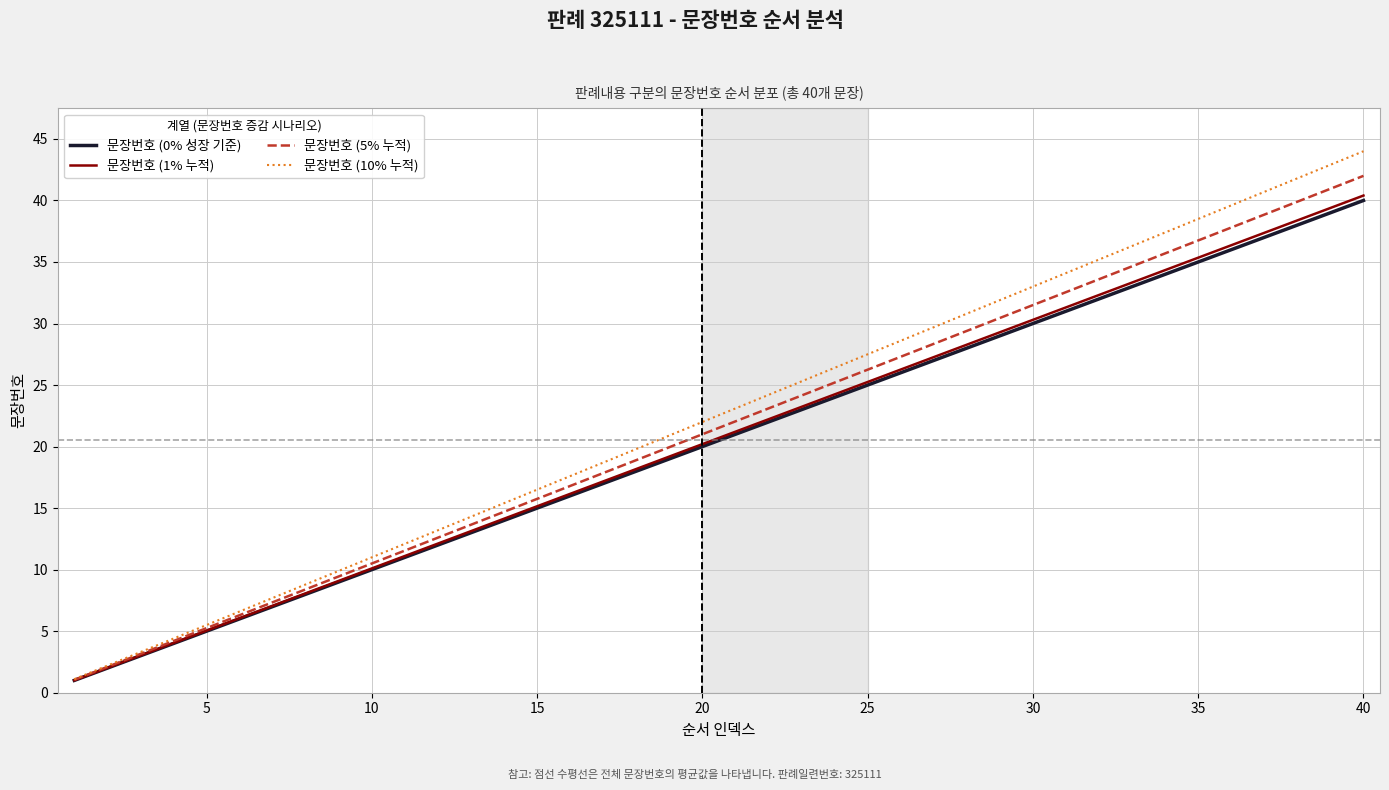

Which series has the largest range (max minus min)?

문장번호 (10% 누적)